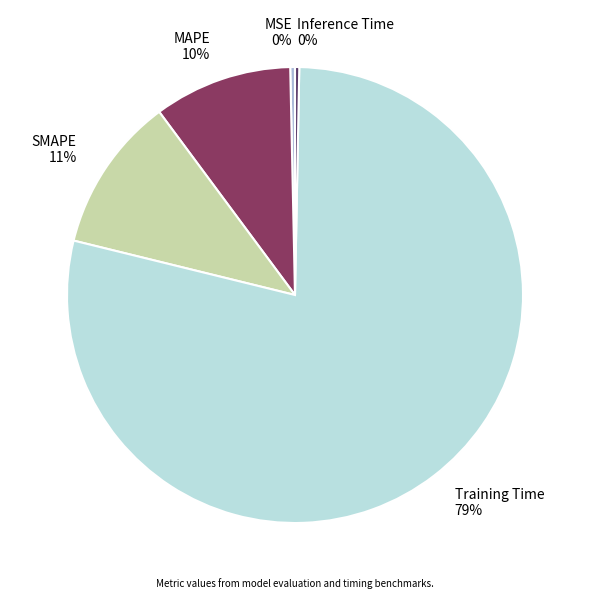

To the nearest percent, what portion does SMAPE represent?

11%